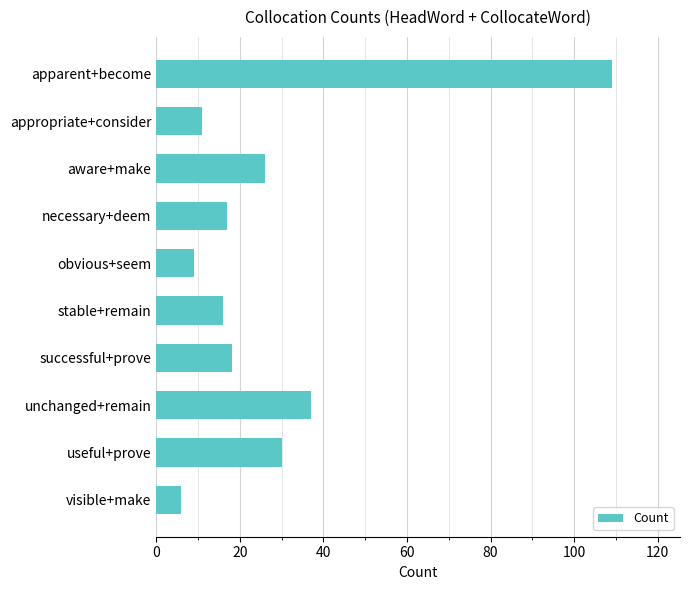

What is the label of the 1st bar from the bottom?

visible+make